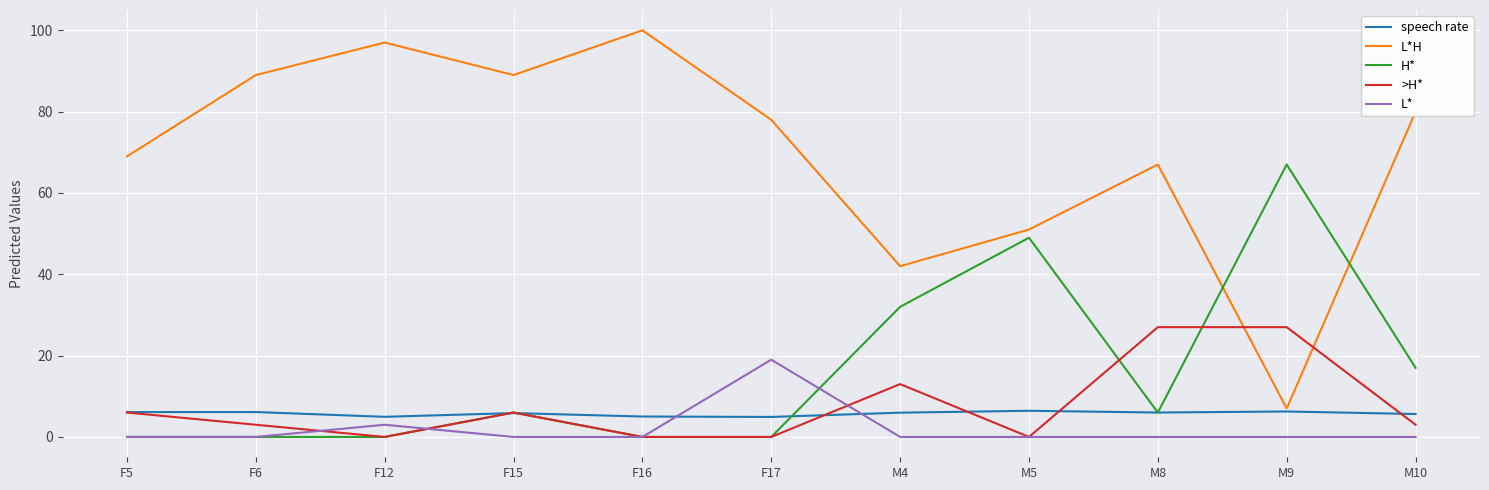

Where is L* nearest to the value 9?

F12